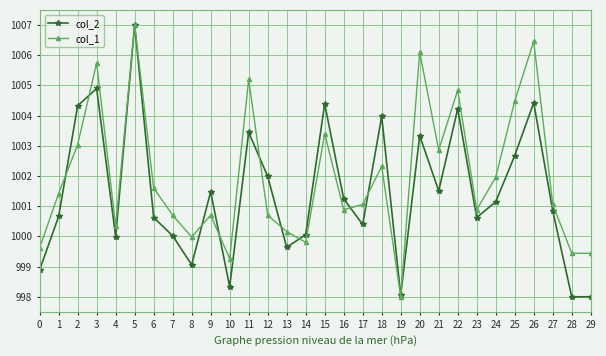

Which series has the largest total across all categories?

col_1